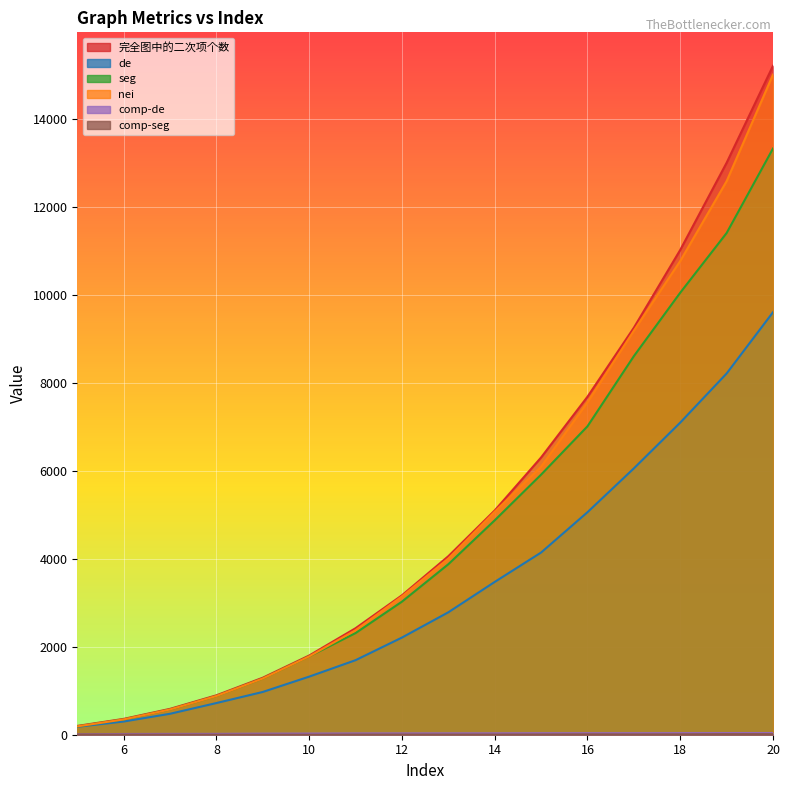

Rank the series at 16 from lowest to highest value.

comp-seg, comp-de, de, seg, nei, 完全图中的二次项个数